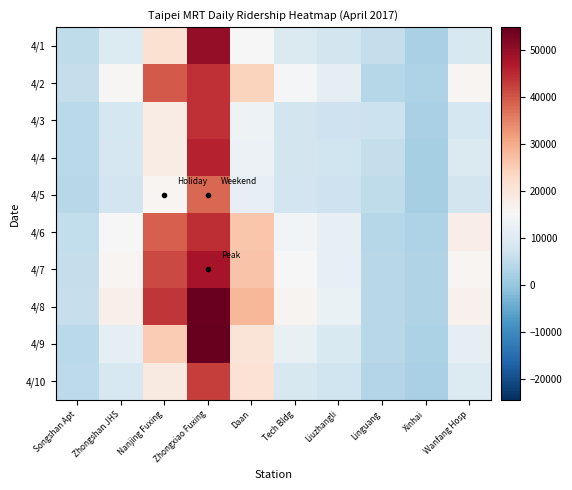

Reading left to right, list all the values displayed in this chart.

4/1: Songshan Apt=5311	Zhongshan JHS=9688	Nanjing Fuxing=21096	Zhongxiao Fuxing=49867	Daan=15500	Tech Bldg=9582	Liuzhangli=7840	Linguang=5736	Xinhai=2384	Wanfang Hosp=8974
4/2: Songshan Apt=5645	Zhongshan JHS=15737	Nanjing Fuxing=39582	Zhongxiao Fuxing=44062	Daan=24110	Tech Bldg=14833	Liuzhangli=11278	Linguang=3905	Xinhai=3065	Wanfang Hosp=15909
4/3: Songshan Apt=4683	Zhongshan JHS=8400	Nanjing Fuxing=18032	Zhongxiao Fuxing=44069	Daan=13239	Tech Bldg=8106	Liuzhangli=7166	Linguang=6871	Xinhai=2517	Wanfang Hosp=8228
4/4: Songshan Apt=4668	Zhongshan JHS=8620	Nanjing Fuxing=18222	Zhongxiao Fuxing=45581	Daan=13020	Tech Bldg=7807	Liuzhangli=7297	Linguang=5748	Xinhai=2136	Wanfang Hosp=9355
4/5: Songshan Apt=4273	Zhongshan JHS=7725	Nanjing Fuxing=15948	Zhongxiao Fuxing=37810	Daan=11893	Tech Bldg=7613	Liuzhangli=7106	Linguang=5079	Xinhai=2031	Wanfang Hosp=7916
4/6: Songshan Apt=5566	Zhongshan JHS=15466	Nanjing Fuxing=38766	Zhongxiao Fuxing=44305	Daan=26096	Tech Bldg=14159	Liuzhangli=11832	Linguang=4002	Xinhai=3028	Wanfang Hosp=17755
4/7: Songshan Apt=5711	Zhongshan JHS=15956	Nanjing Fuxing=41249	Zhongxiao Fuxing=47797	Daan=26619	Tech Bldg=15449	Liuzhangli=11925	Linguang=4139	Xinhai=3252	Wanfang Hosp=16120
4/8: Songshan Apt=6080	Zhongshan JHS=17171	Nanjing Fuxing=43619	Zhongxiao Fuxing=54195	Daan=28330	Tech Bldg=16387	Liuzhangli=12705	Linguang=4172	Xinhai=3255	Wanfang Hosp=16862
4/9: Songshan Apt=4680	Zhongshan JHS=11797	Nanjing Fuxing=25159	Zhongxiao Fuxing=54761	Daan=20427	Tech Bldg=12278	Liuzhangli=9320	Linguang=4147	Xinhai=2706	Wanfang Hosp=11528
4/10: Songshan Apt=4716	Zhongshan JHS=8757	Nanjing Fuxing=18735	Zhongxiao Fuxing=42449	Daan=20794	Tech Bldg=8879	Liuzhangli=7415	Linguang=3713	Xinhai=2443	Wanfang Hosp=9815